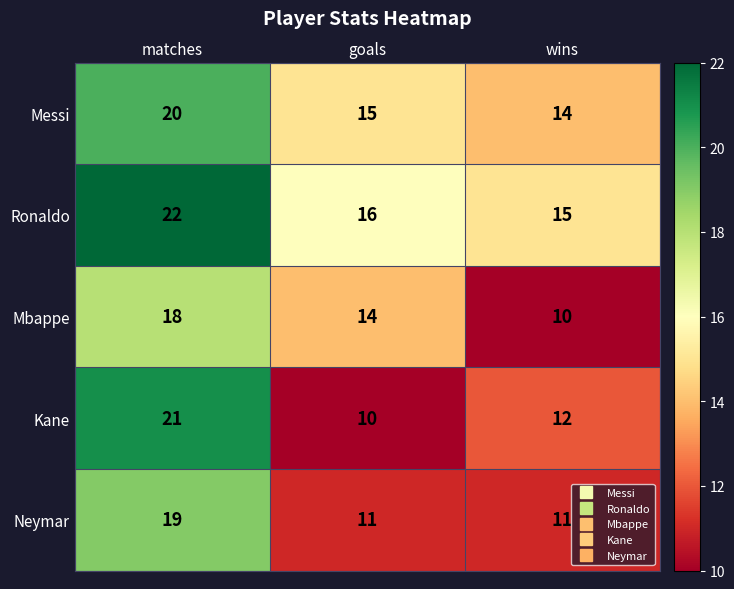

Reading right to left, transcribe all the data shown in this chart.

Messi: wins=14	goals=15	matches=20
Ronaldo: wins=15	goals=16	matches=22
Mbappe: wins=10	goals=14	matches=18
Kane: wins=12	goals=10	matches=21
Neymar: wins=11	goals=11	matches=19